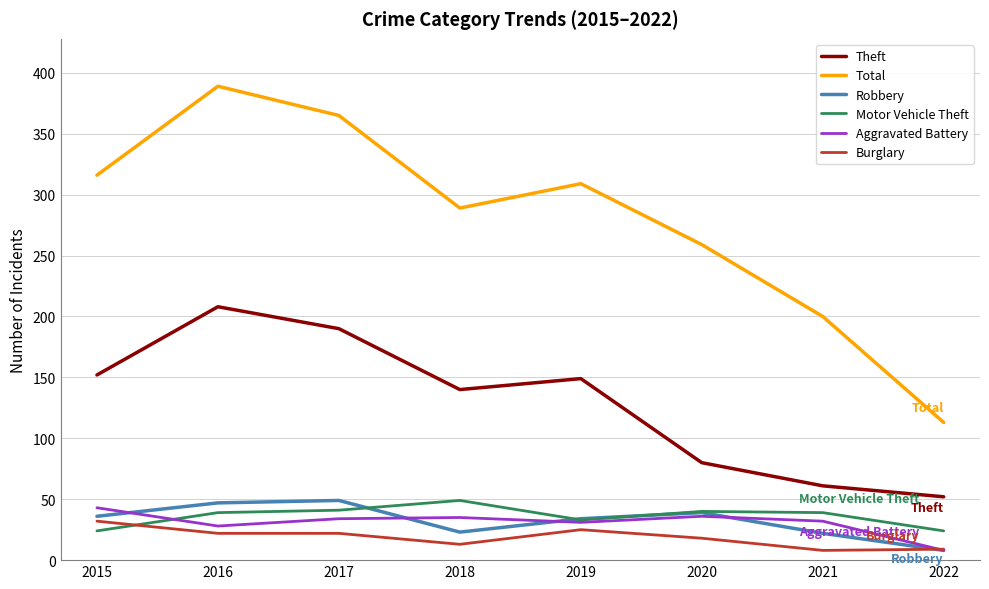

What value does the Aggravated Battery series have at 2020?

36